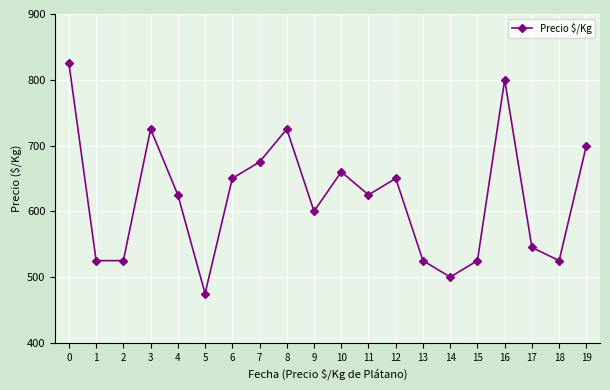

What is the value of the 20th point from the left?

700